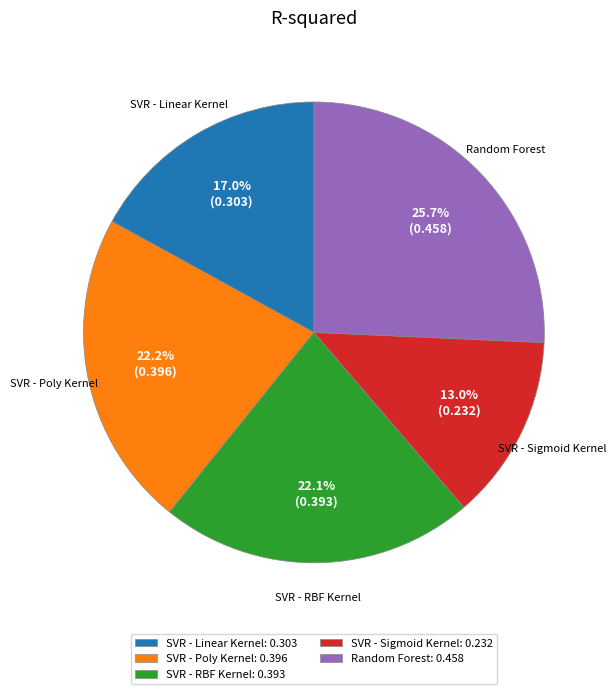

Do SVR - Linear Kernel: 0.303 and SVR - Poly Kernel: 0.396 together represent more than half of the pie?

No